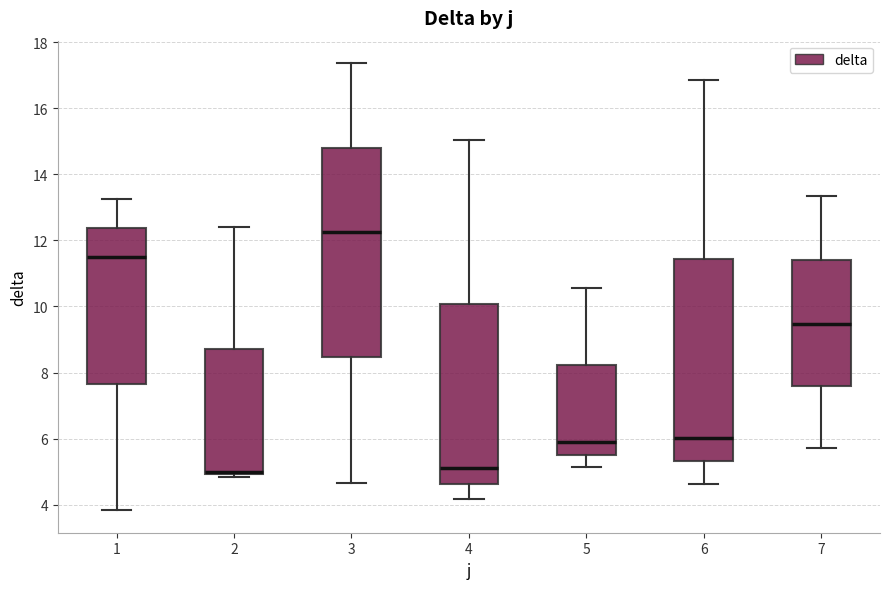

Which box is the tallest, from its lower edge to its upper edge?

3